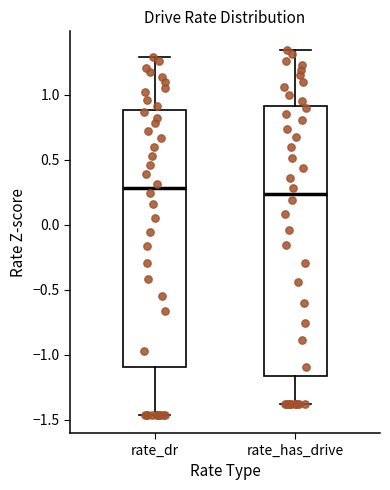

Where does the median line of the box for rate_has_drive sit on the y-axis? The values are not printed on the chart, so give them approximately, as read against the axis.

0.25